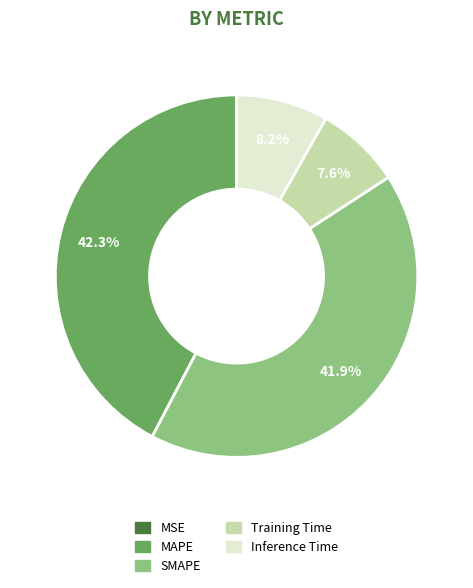

Is there a majority slice in this chart?

No